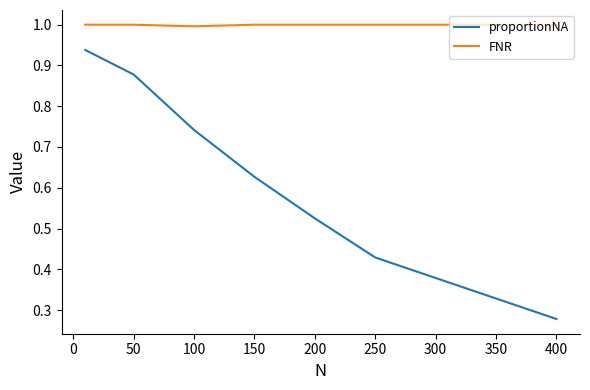

Which series has the widest spread of values?

proportionNA